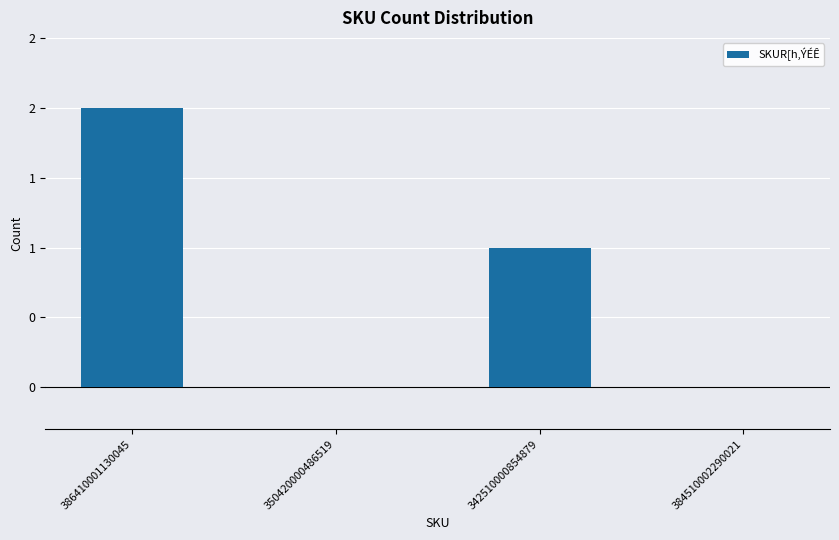

Which category has the highest value across all series?

386410001130045